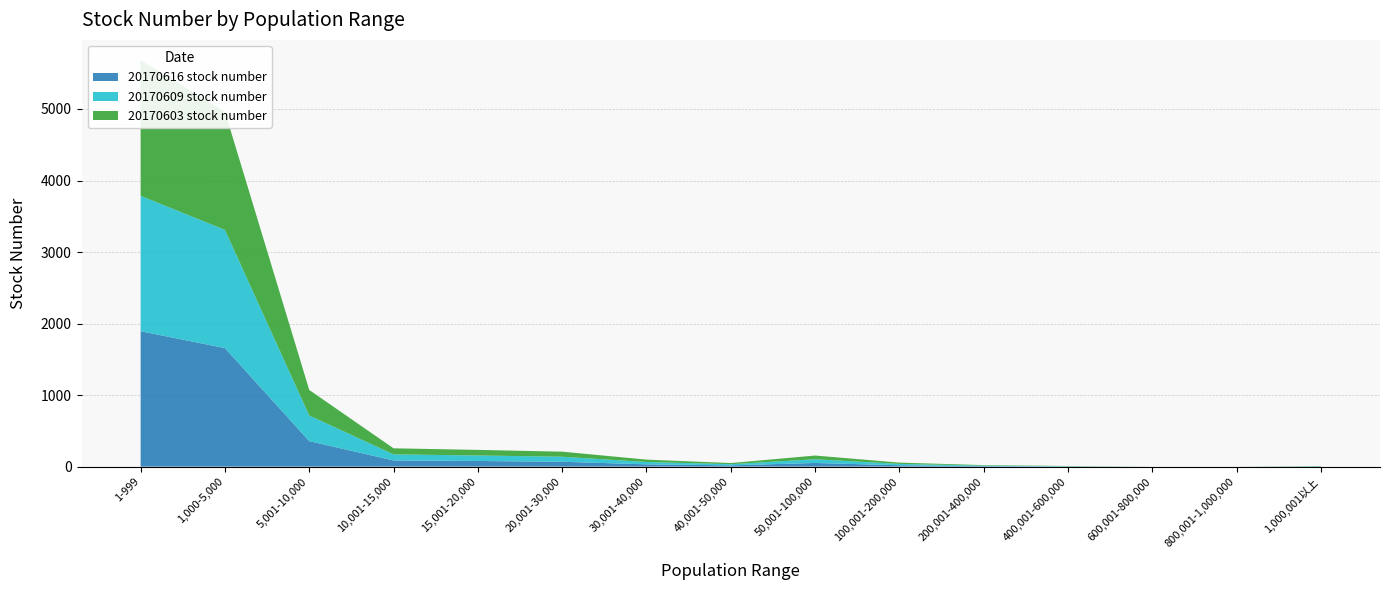

Reading right to left, list all the values displayed in this chart.

20170616 stock number: 1,000,001以上=3	800,001-1,000,000=0	600,001-800,000=0	400,001-600,000=3	200,001-400,000=7	100,001-200,000=19	50,001-100,000=51	40,001-50,000=18	30,001-40,000=32	20,001-30,000=68	15,001-20,000=79	10,001-15,000=86	5,001-10,000=356	1,000-5,000=1657	1-999=1893
20170609 stock number: 1,000,001以上=3	800,001-1,000,000=0	600,001-800,000=0	400,001-600,000=3	200,001-400,000=7	100,001-200,000=19	50,001-100,000=52	40,001-50,000=16	30,001-40,000=33	20,001-30,000=70	15,001-20,000=77	10,001-15,000=85	5,001-10,000=359	1,000-5,000=1653	1-999=1893
20170603 stock number: 1,000,001以上=3	800,001-1,000,000=0	600,001-800,000=0	400,001-600,000=3	200,001-400,000=7	100,001-200,000=18	50,001-100,000=52	40,001-50,000=16	30,001-40,000=33	20,001-30,000=71	15,001-20,000=78	10,001-15,000=85	5,001-10,000=357	1,000-5,000=1652	1-999=1896